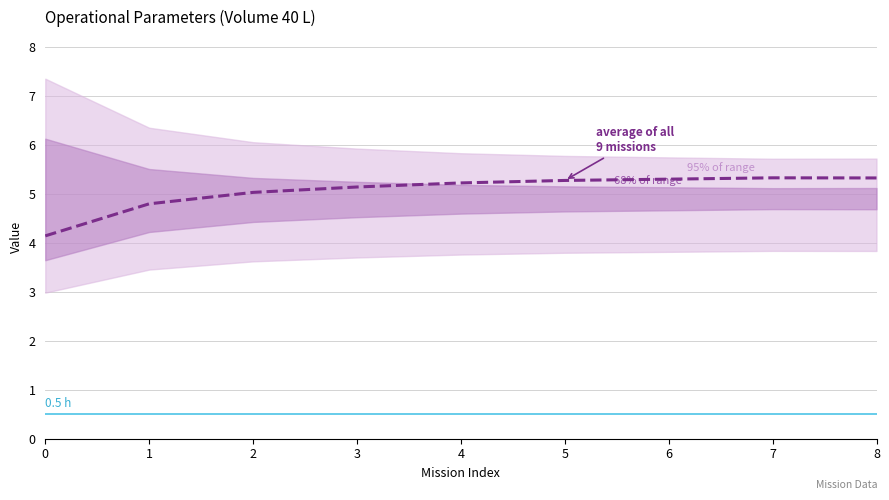

Reading right to left, list all the values displayed in this chart.

8=5.3	7=5.3	6=5.3	5=5.3	4=5.2	3=5.1	2=5.0	1=4.8	0=4.1